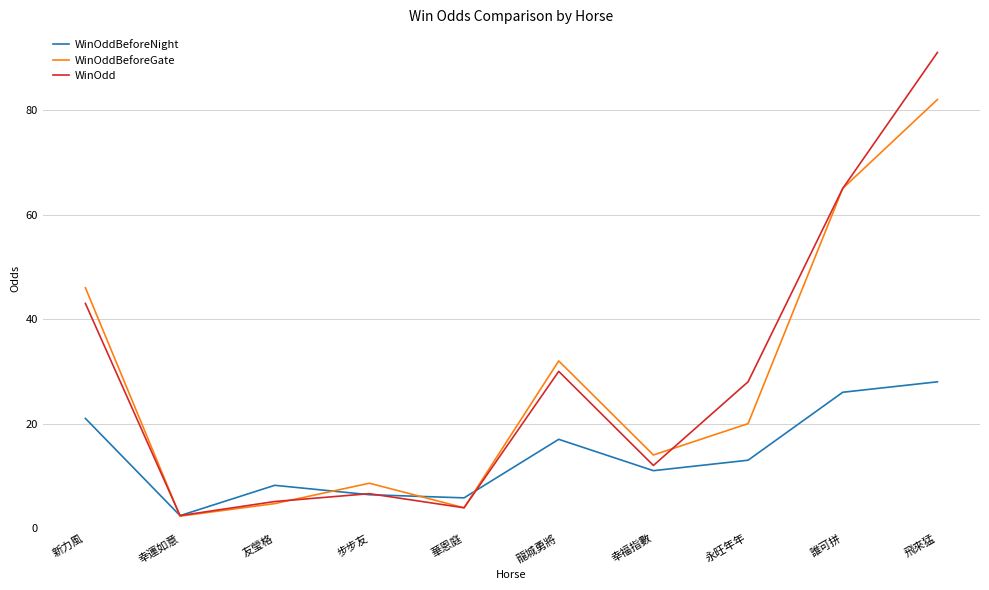

True or false: WinOddBeforeNight and WinOdd cross at least once.

True